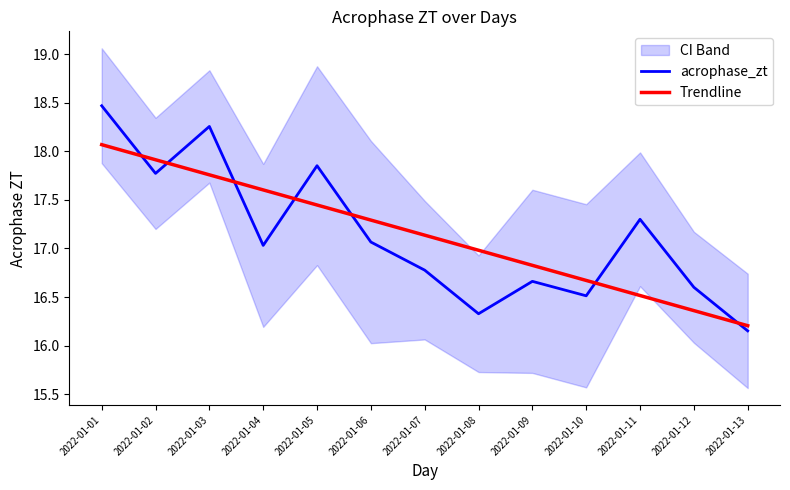

Is it true that Trendline equals 8.6 at 2022-01-10?

False